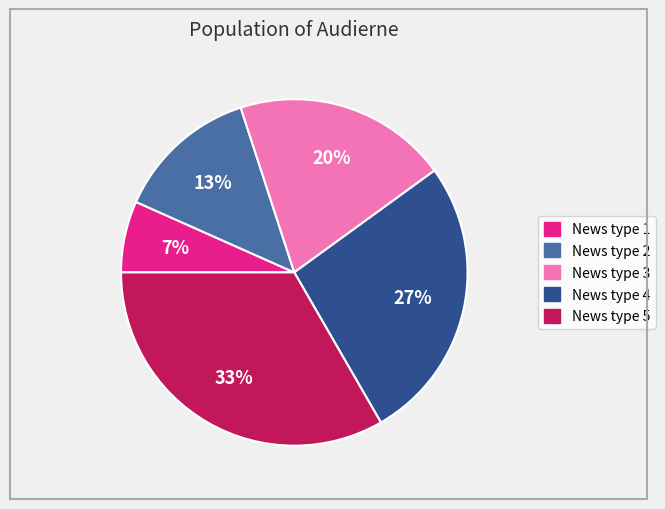

How many slices are in this pie chart?

5